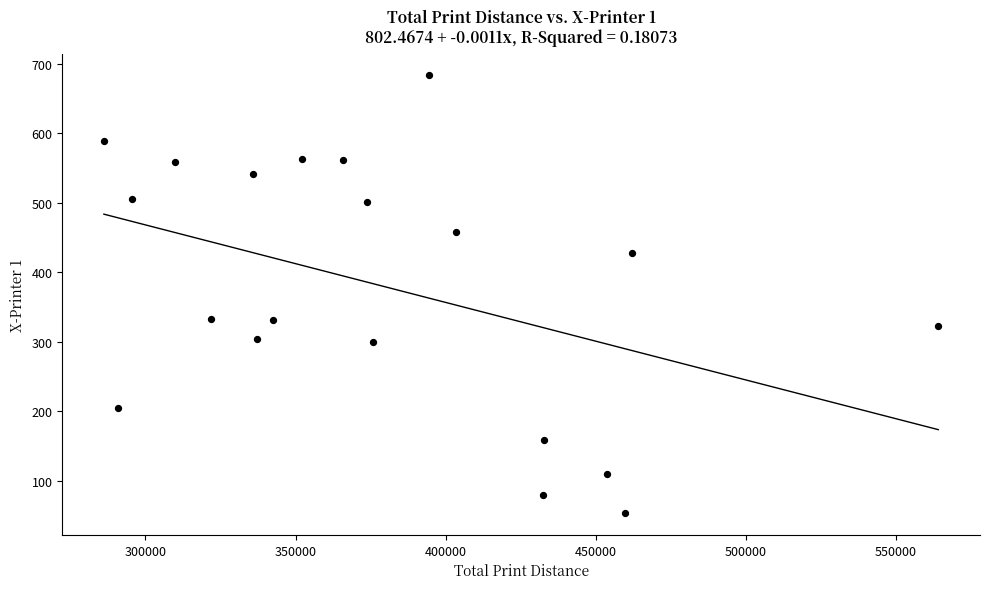

What is the range of Y values (max minus min)?

629.0